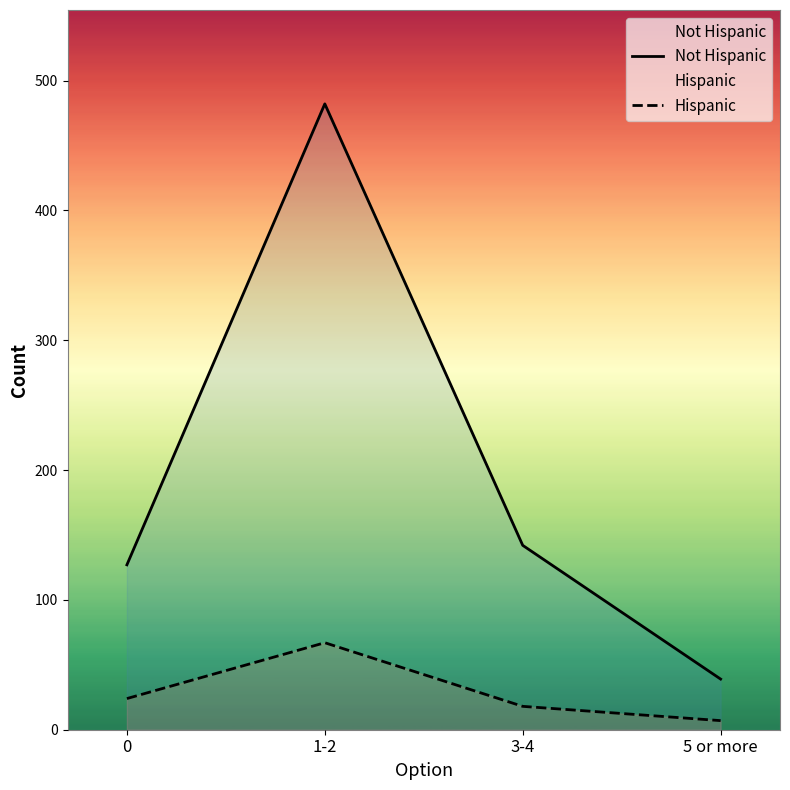

How many lines are shown in the chart?

2